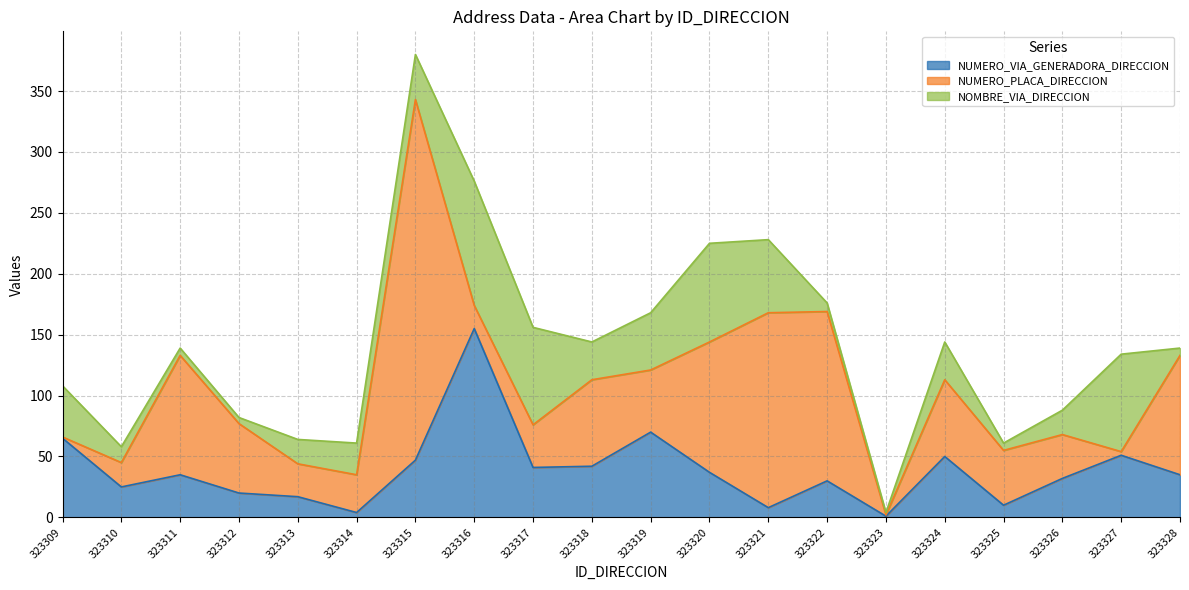

Between which two adjacent categories do NUMERO_PLACA_DIRECCION and NOMBRE_VIA_DIRECCION first intersect?

323309 and 323310